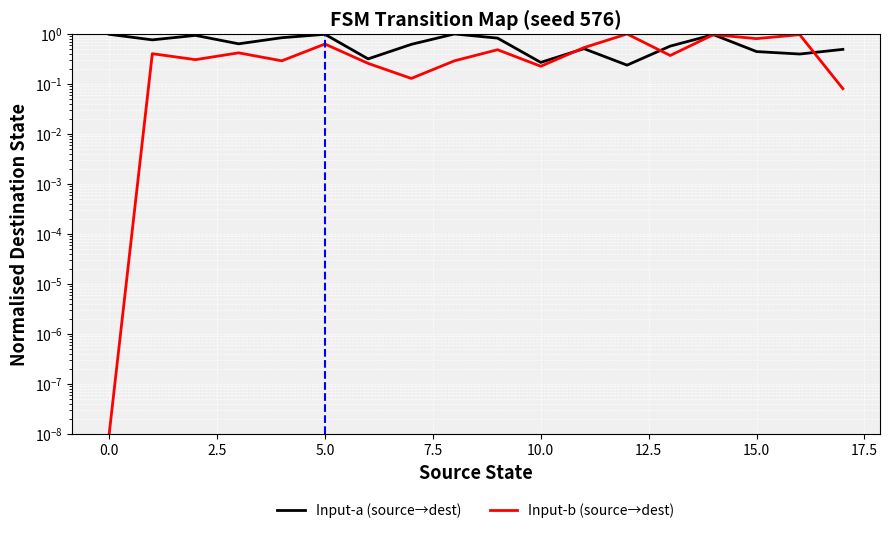

List the series in order of their overall mean, lowest first.

Input-b (source→dest), Input-a (source→dest)